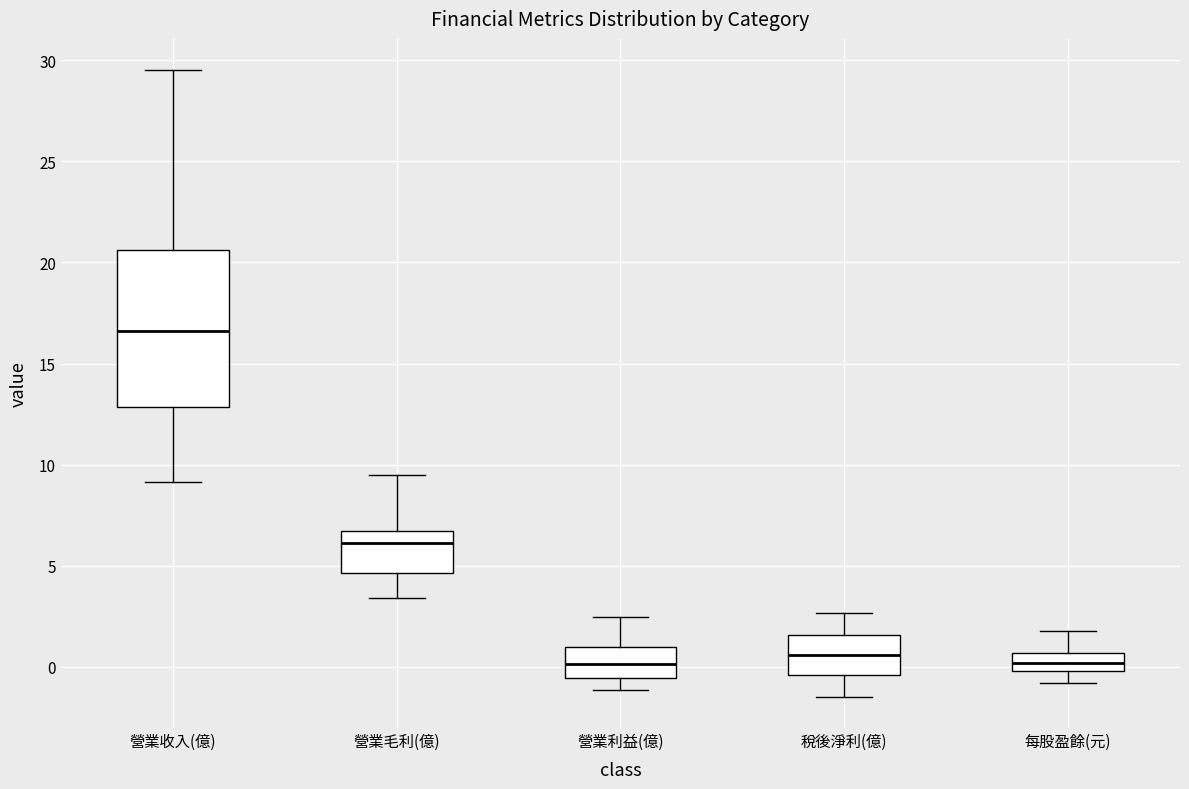

Reading left to right, transcribe this box plot: for each box, give where its median line is, the range the box spans, and where its two whiskers end, as read against the y-axis. The values are not printed on the chart, so give them approximately, as read against the axis.

營業收入(億): median 16.5, box 13.0 to 20.5, whiskers 9.0 to 29.5
營業毛利(億): median 6.0, box 4.5 to 6.5, whiskers 3.5 to 9.5
營業利益(億): median 0.0, box -0.5 to 1.0, whiskers -1.0 to 2.5
稅後淨利(億): median 0.5, box -0.5 to 1.5, whiskers -1.5 to 2.5
每股盈餘(元): median 0.0 (inside the box), box 0.0 to 0.5, whiskers -1.0 to 2.0